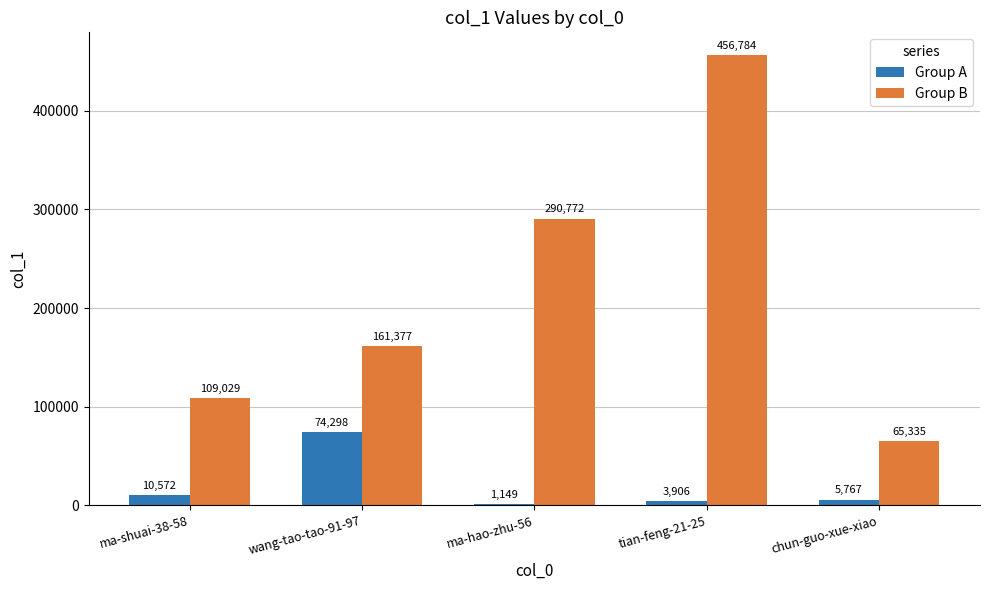

What are all the series names shown in the legend?

Group A, Group B